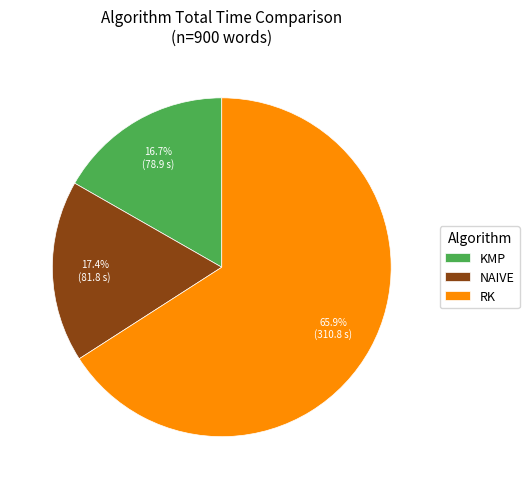

To the nearest percent, what is the difference between the largest and smallest slice percentages?

49%